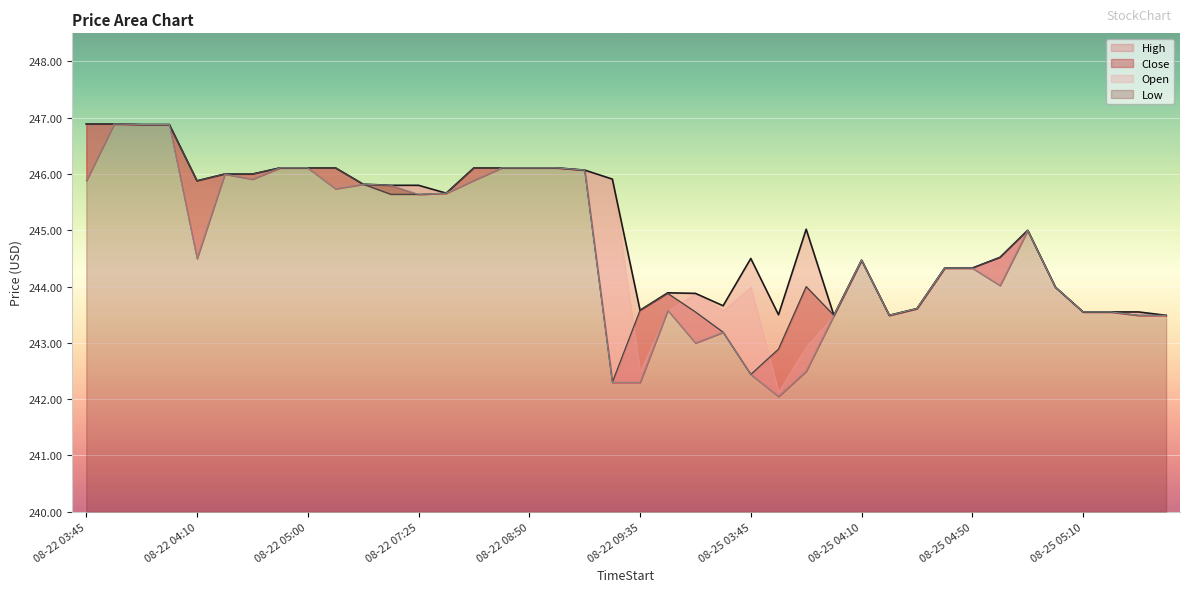

Which series changed the most between 08-22 04:10 and 08-22 05:00?

Low